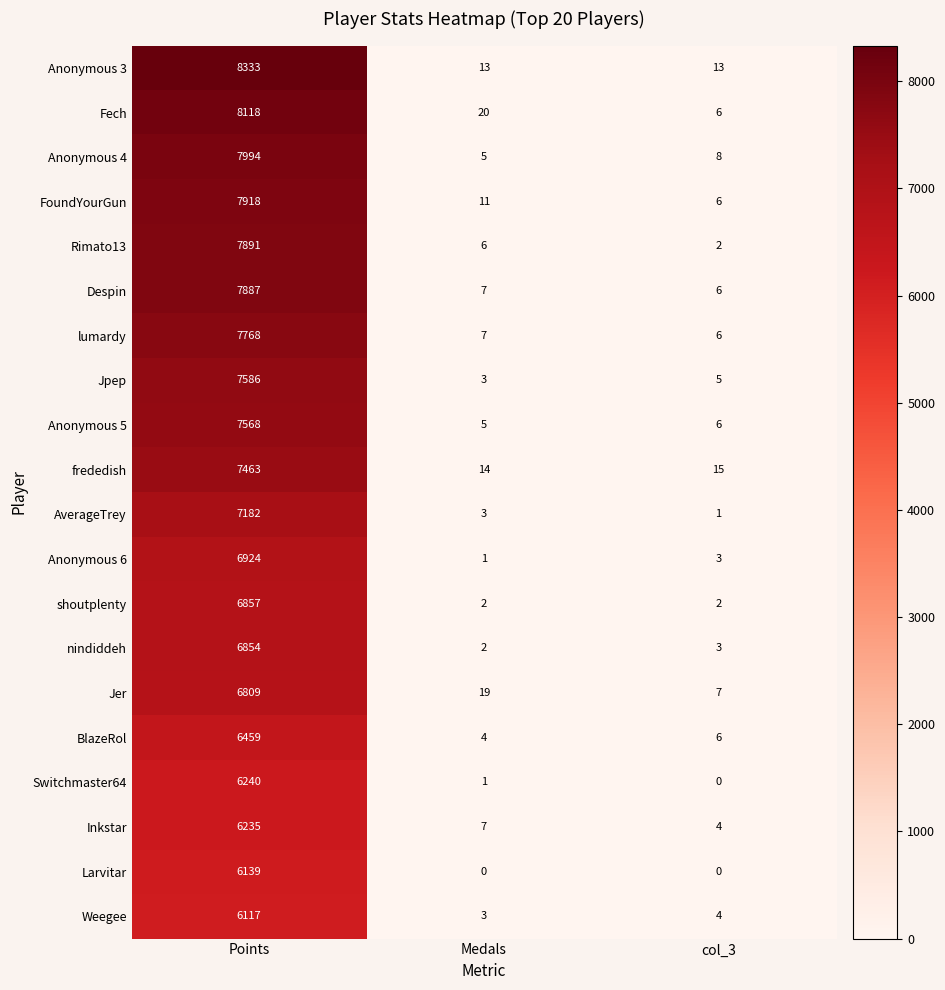

True or false: Jpep has a value of 2 at col_3.

False